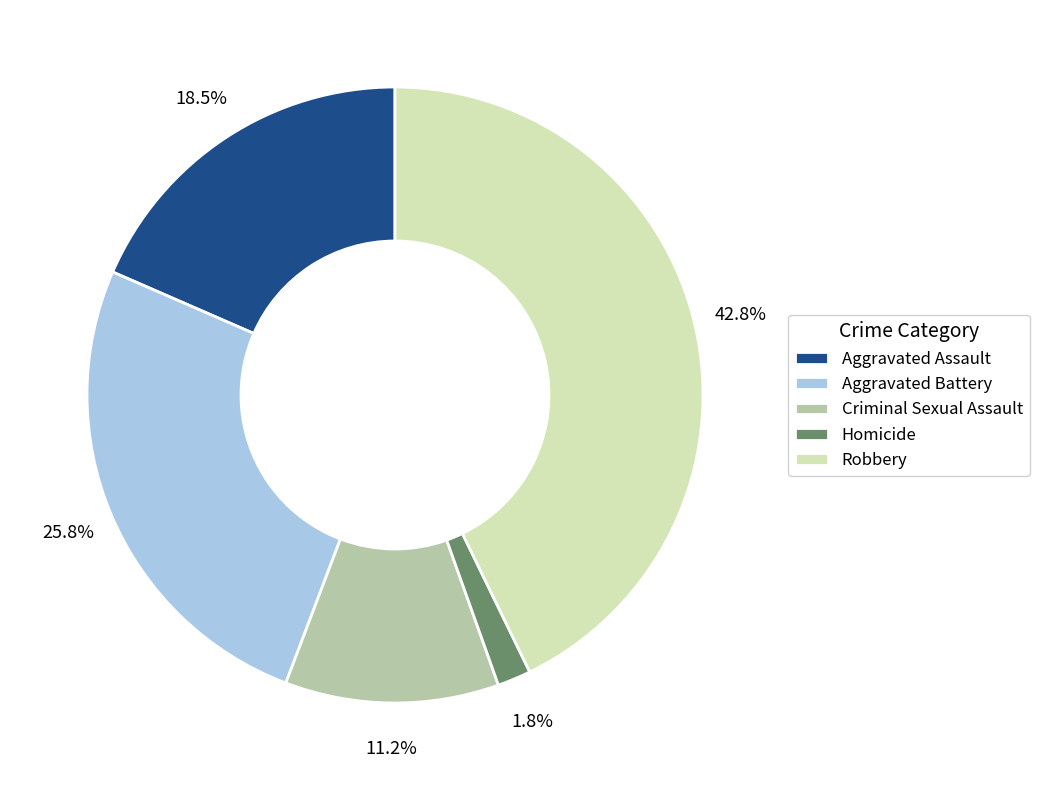

Rank the categories by value from highest to lowest.

Robbery, Aggravated Battery, Aggravated Assault, Criminal Sexual Assault, Homicide